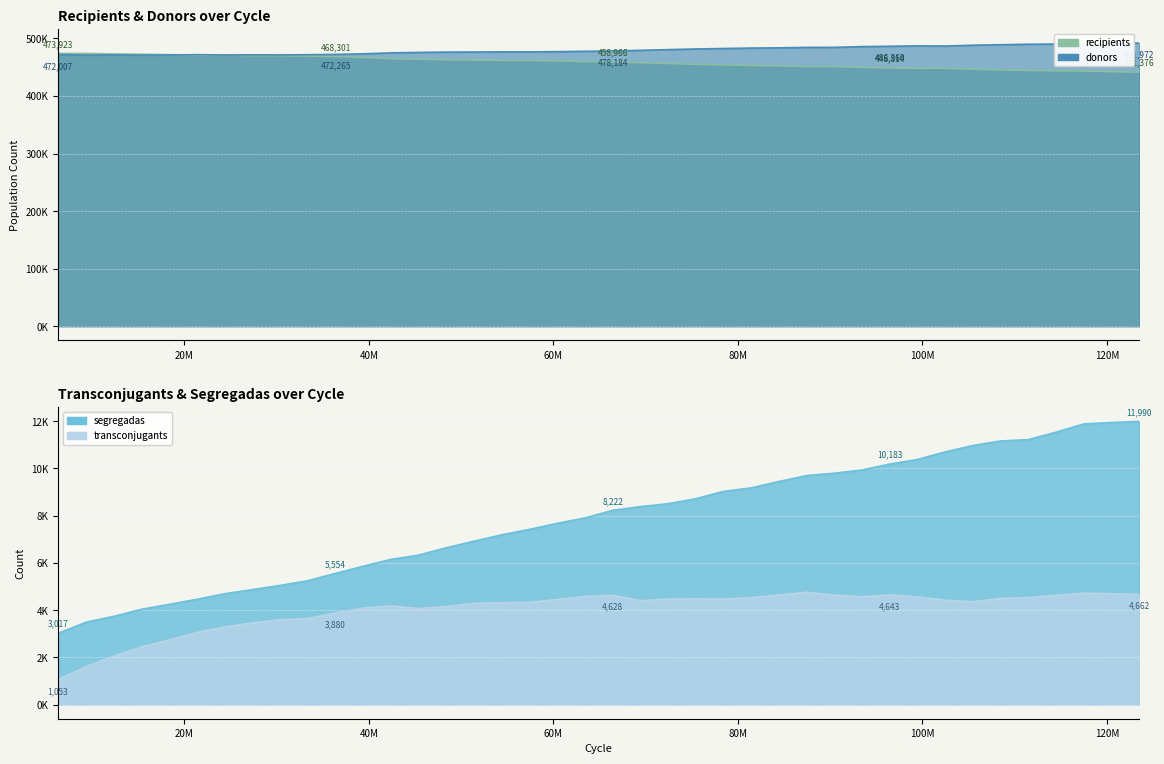

True or false: segregadas has a value of 6640 at 48398033.

True